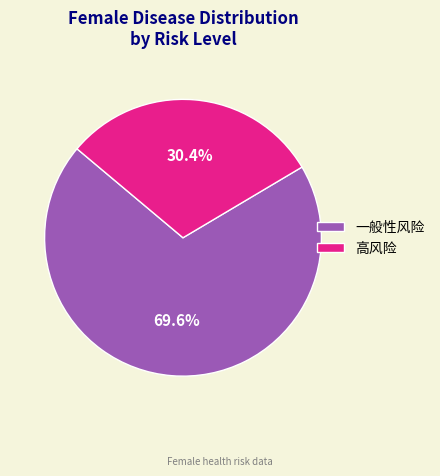

Count the number of slices in the pie.

2